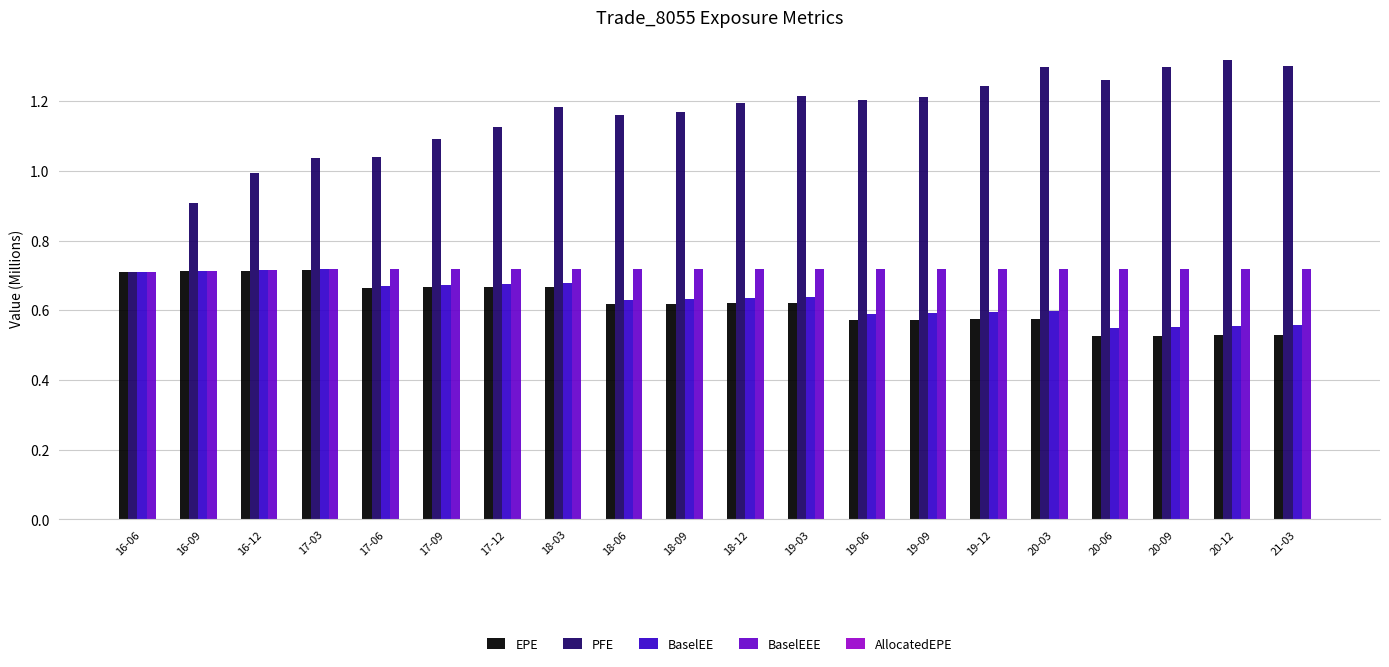

True or false: PFE has a value of 1.3 at 20-12.

True